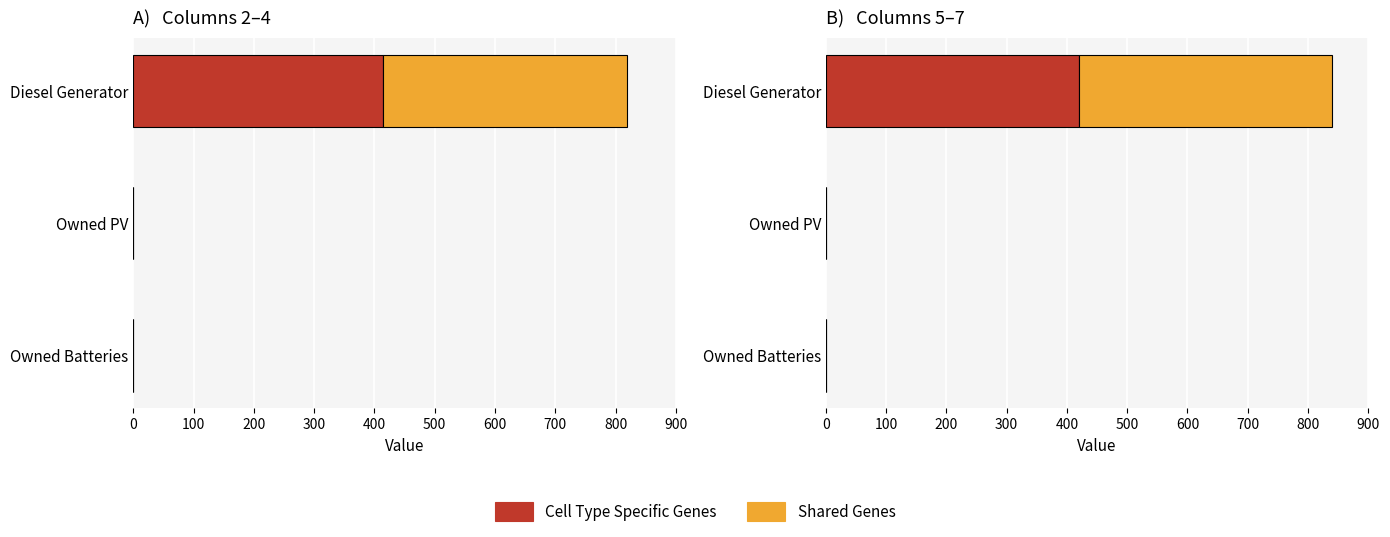

Does the chart contain stacked bars?

No